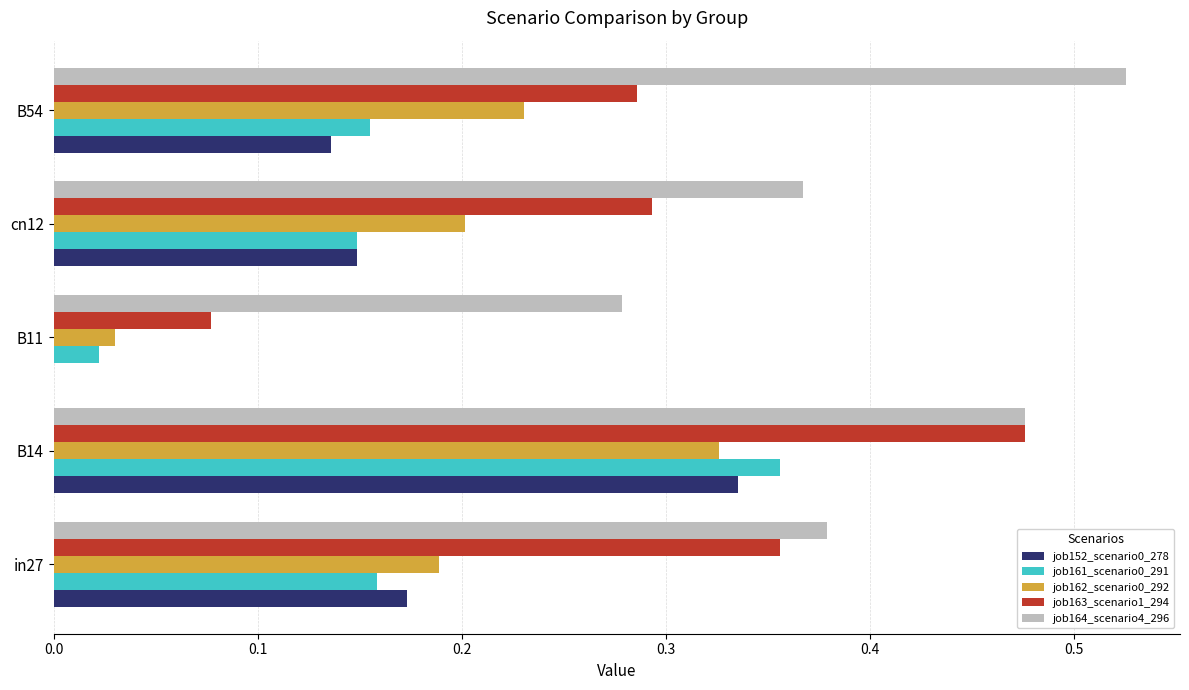

What is the sum of the job164_scenario4_296 values at in27 and B11?

0.7